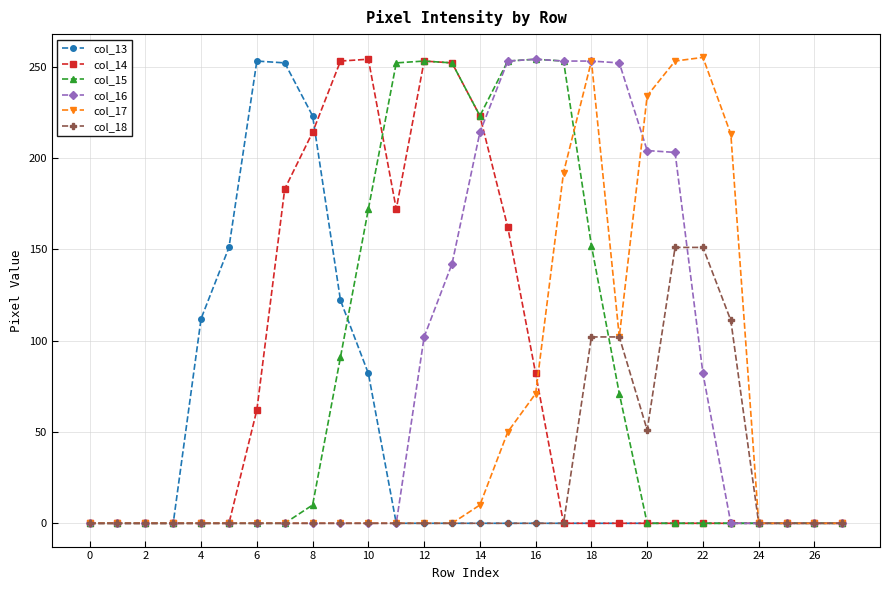

At how many categories does at least one series exceed 218?

17